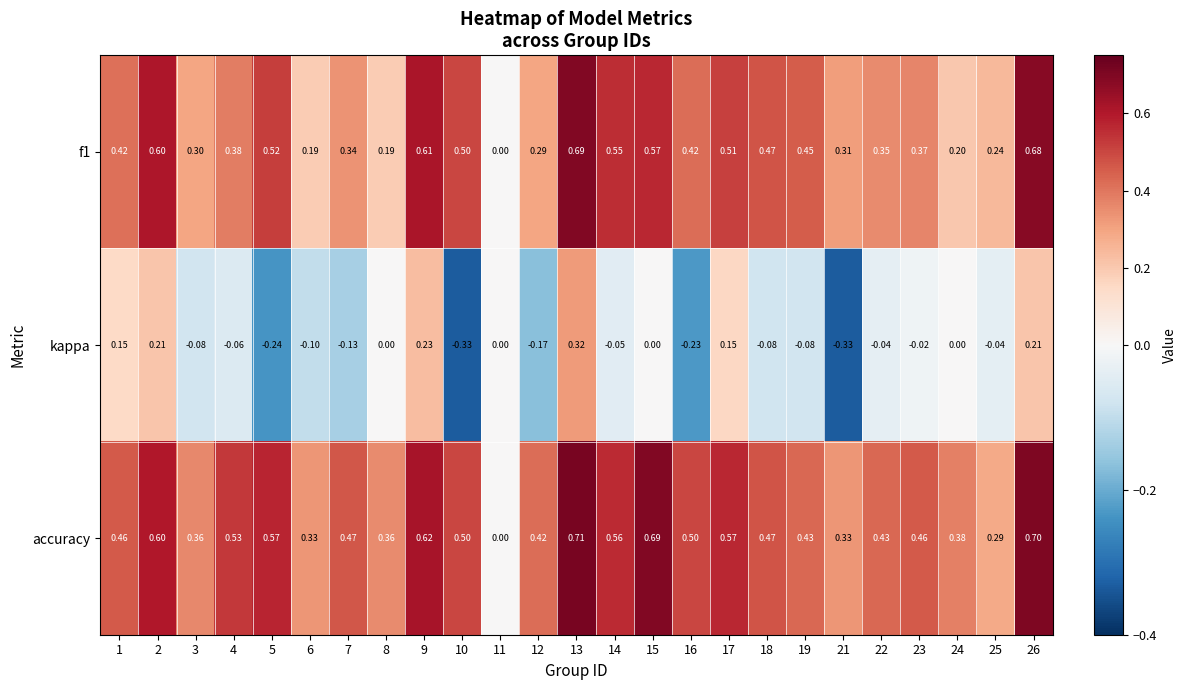

List the series in order of their peak value, highest first.

accuracy, f1, kappa